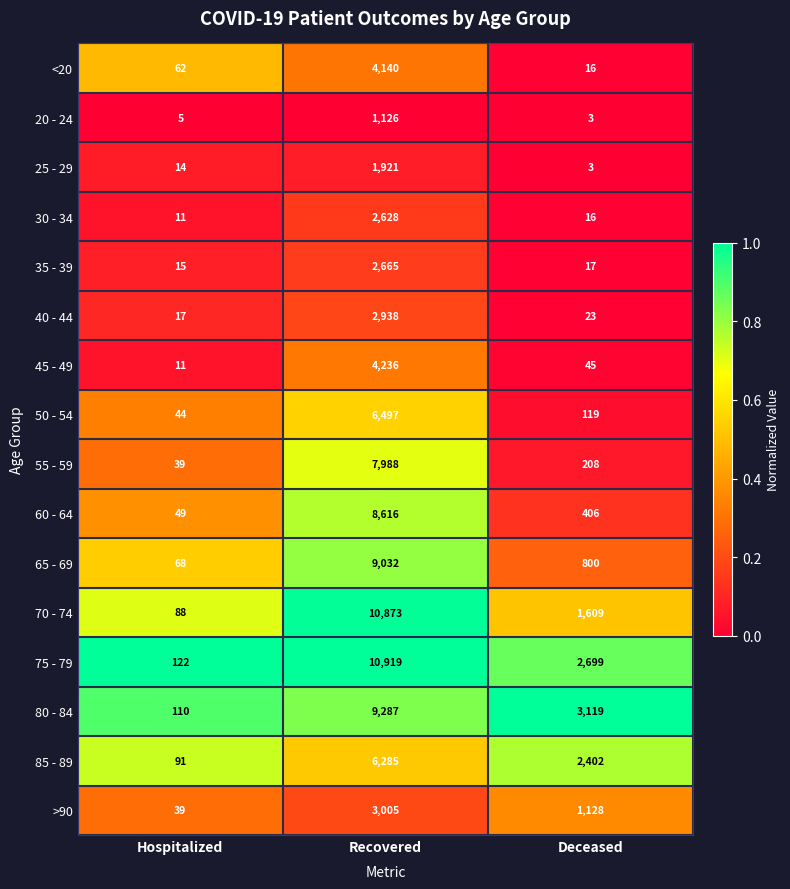

Which series has the widest spread of values?

75 - 79